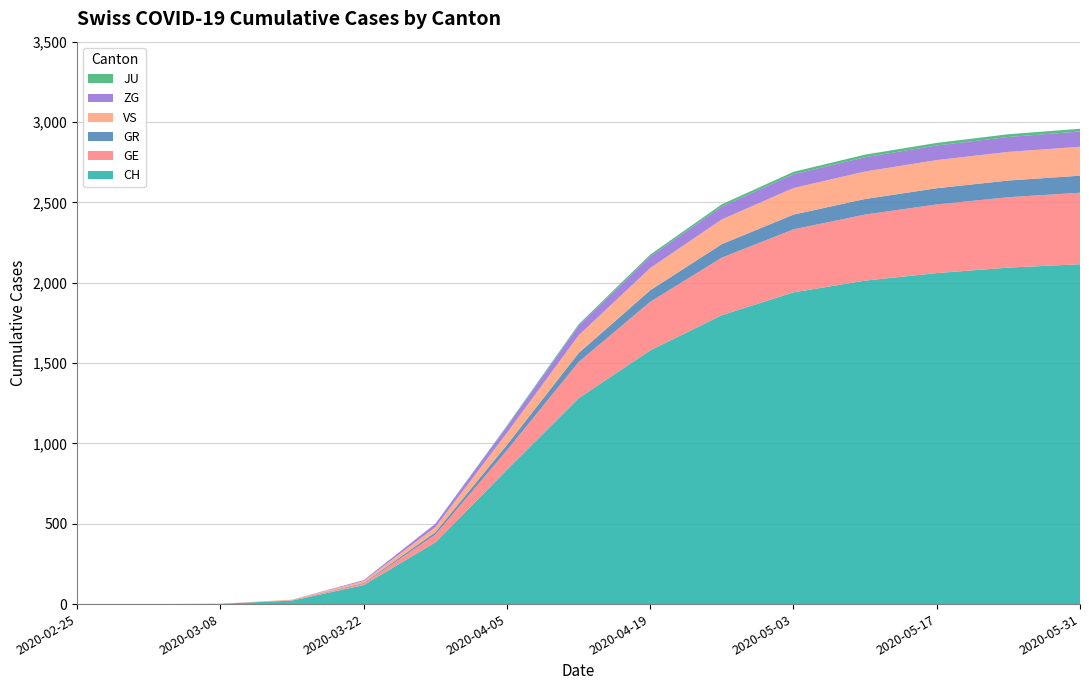

Reading left to right, transcribe all the data shown in this chart.

CH: 0	0	2	22	118	384	836	1281	1579	1798	1940	2013	2060	2094	2115
GE: 0	0	0	4	10	48	121	225	302	358	392	411	427	438	445
GR: 0	0	0	0	4	15	34	56	72	84	92	97	101	104	106
VS: 0	0	0	2	11	31	74	110	138	154	165	171	175	178	180
ZG: 0	0	0	0	6	22	41	60	72	80	86	89	91	93	95
JU: 0	0	0	0	0	0	5	9	12	14	15	16	16	17	17